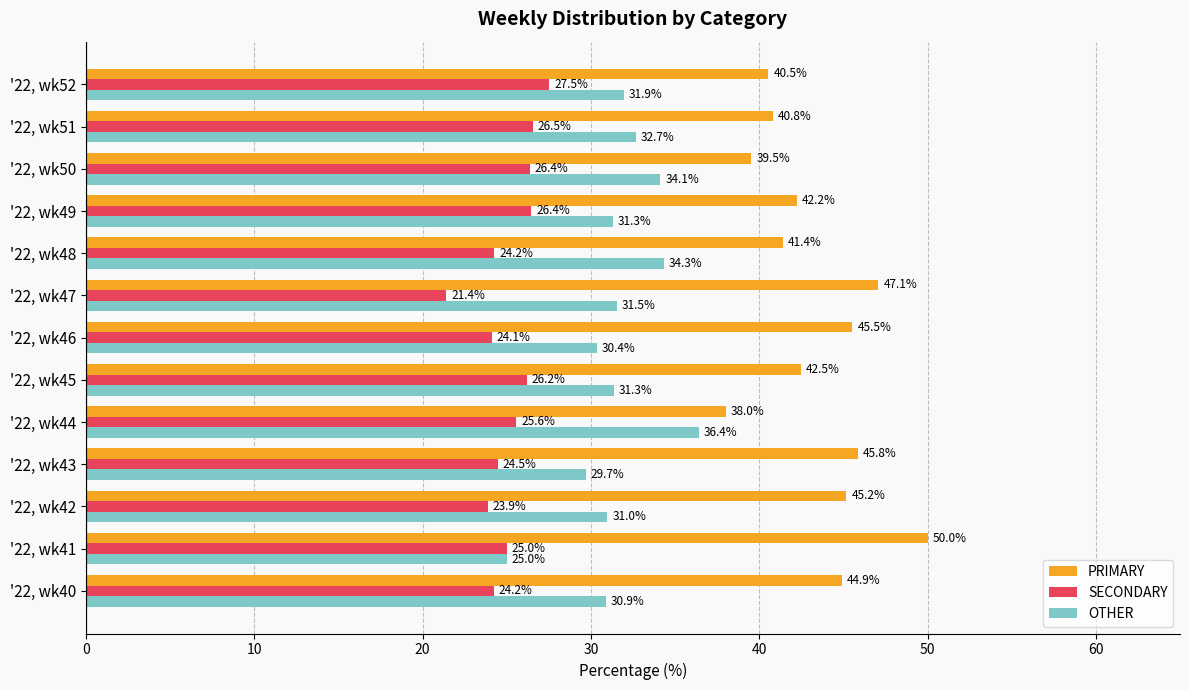

What are all the series names shown in the legend?

PRIMARY, SECONDARY, OTHER